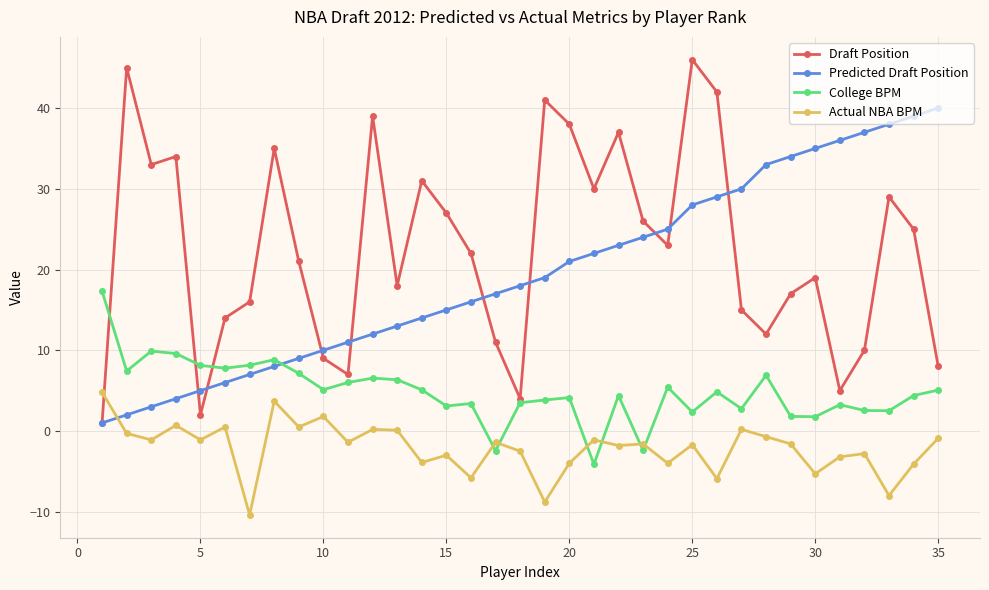

What is the difference between the maximum and minimum values in the Draft Position series?

45.0